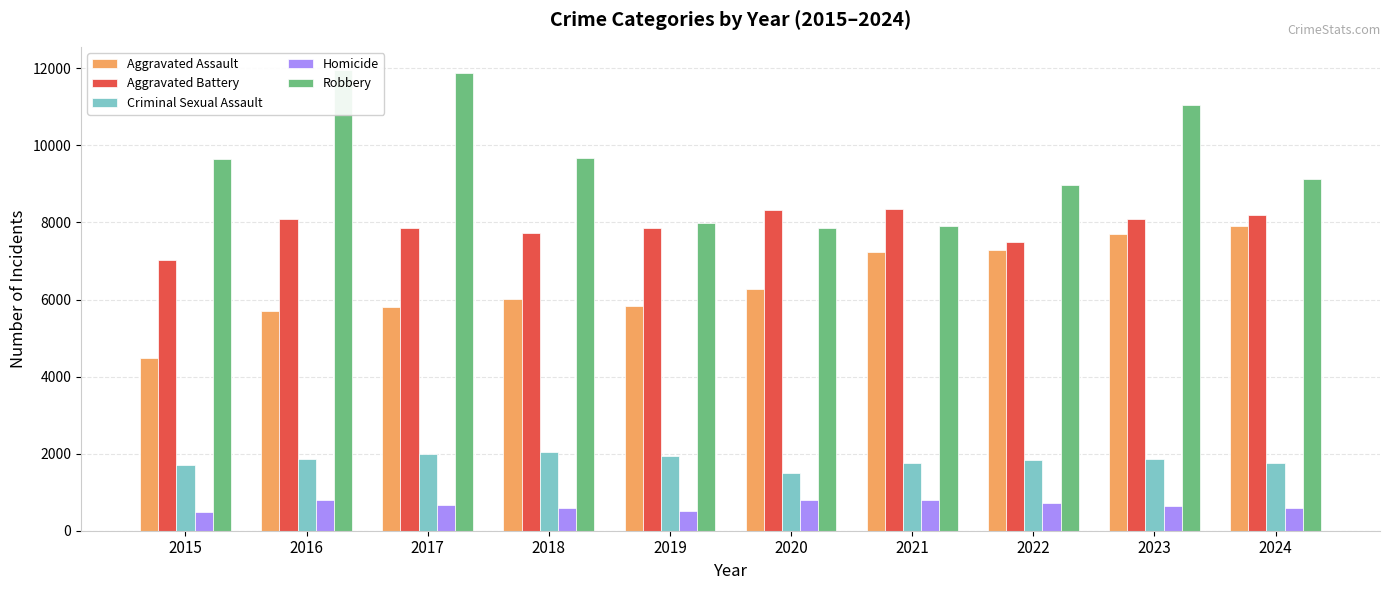

Are the bars horizontal?

No